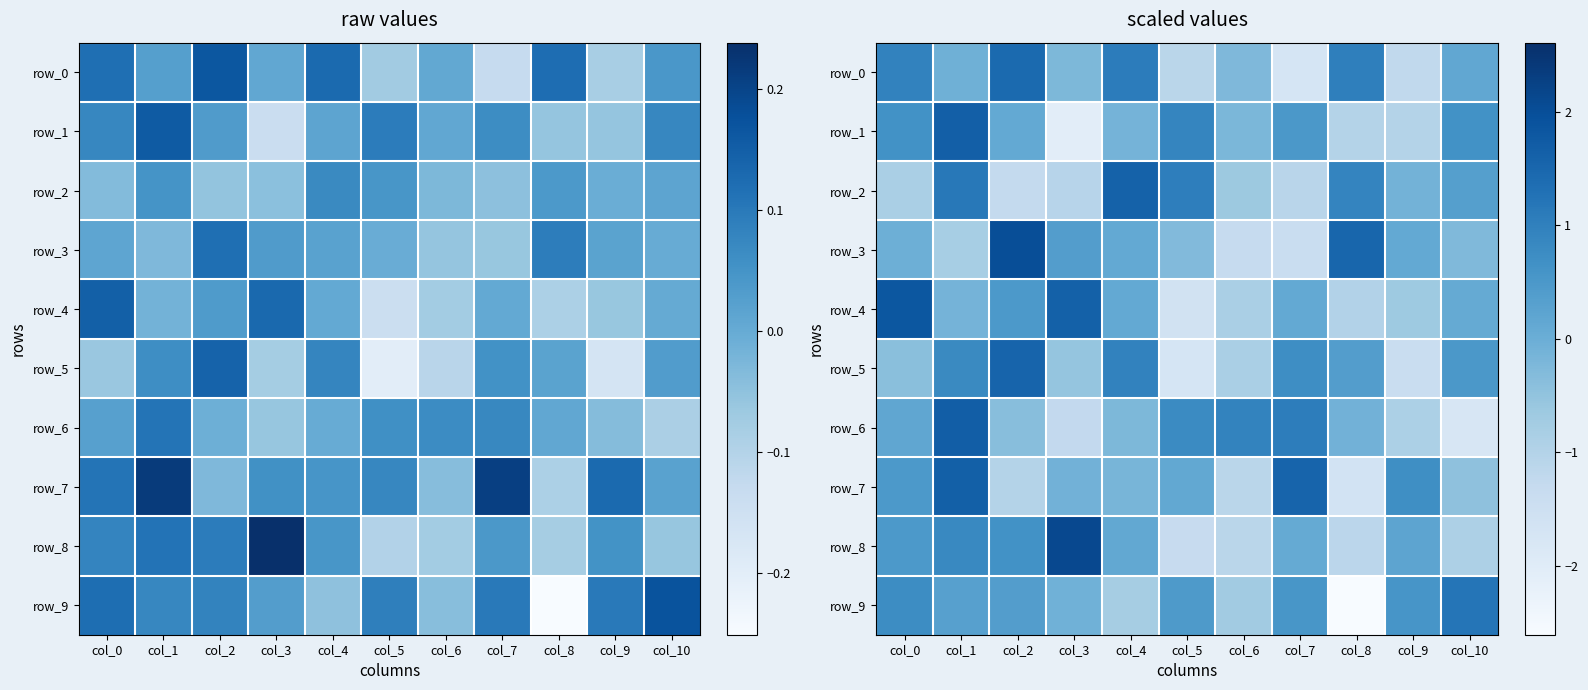

Is the value of row_4 at col_10 greater than the value of row_9 at col_0?

No